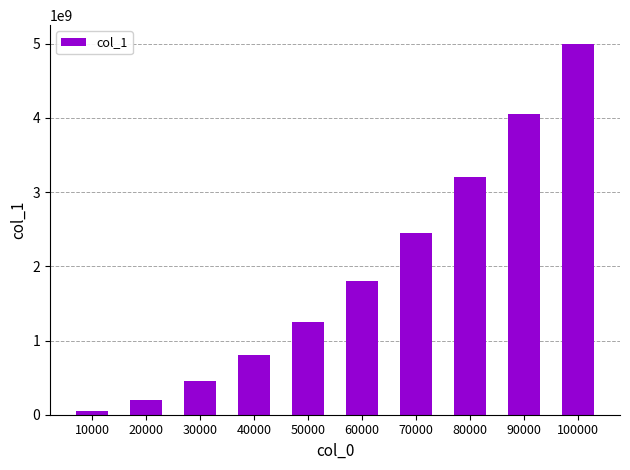

Between 100000 and 30000, which is larger?

100000